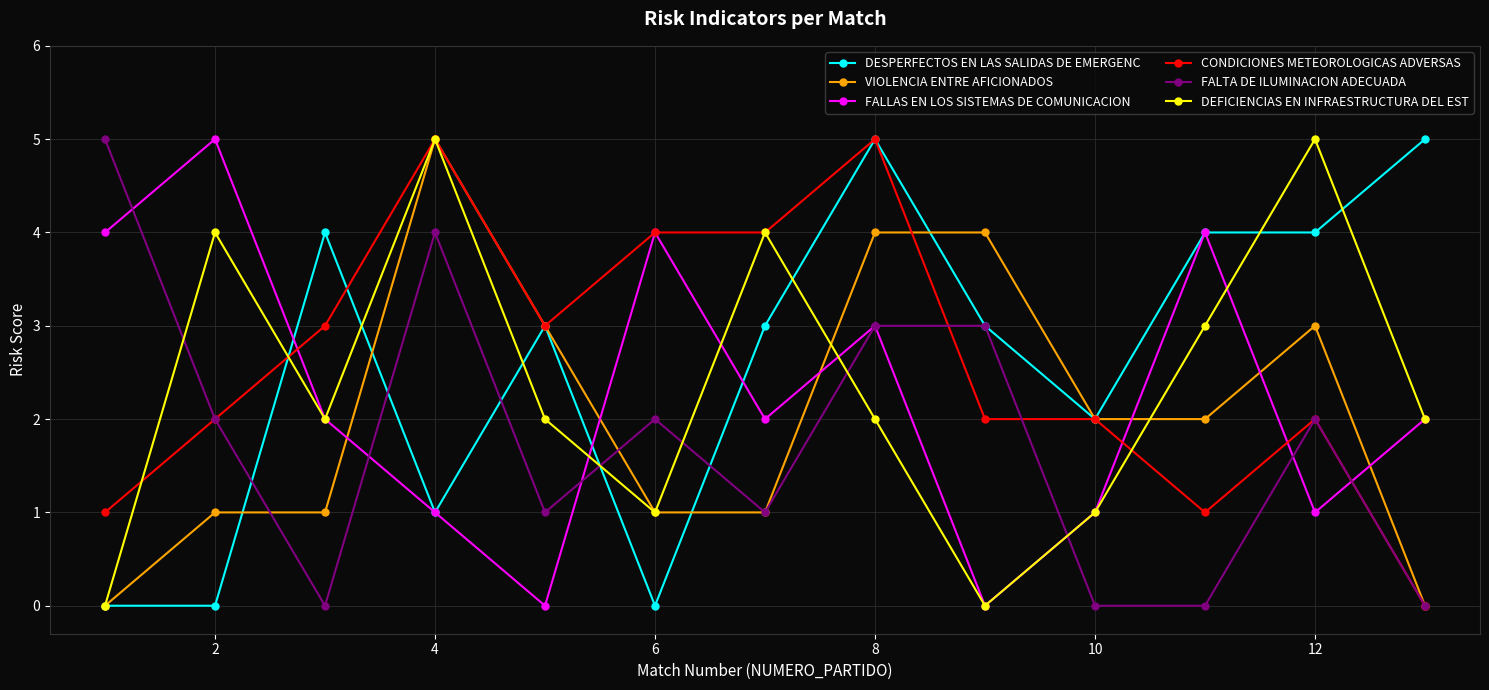

How many times do VIOLENCIA ENTRE AFICIONADOS and FALLAS EN LOS SISTEMAS DE COMUNICACION cross each other?

6